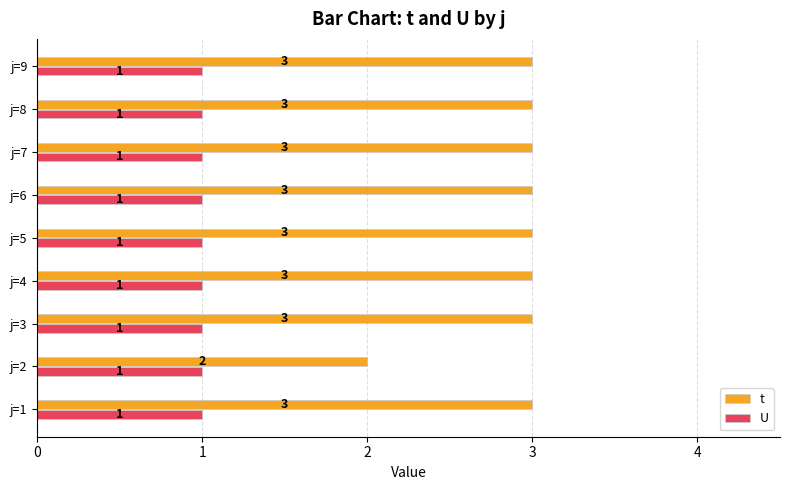

At which label is t closest to 2?

j=2